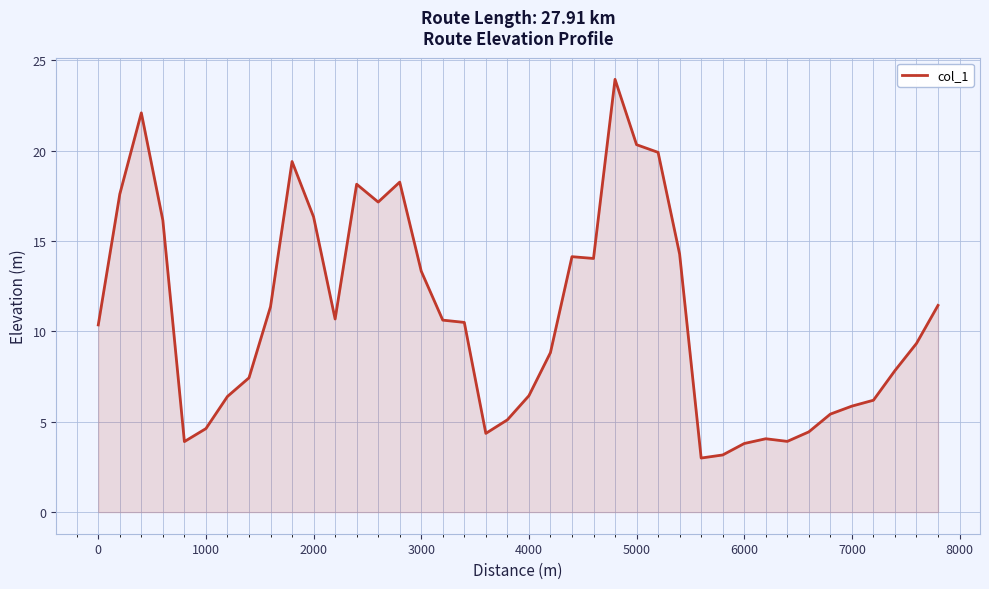

What is the difference between the maximum and minimum values?

21.0